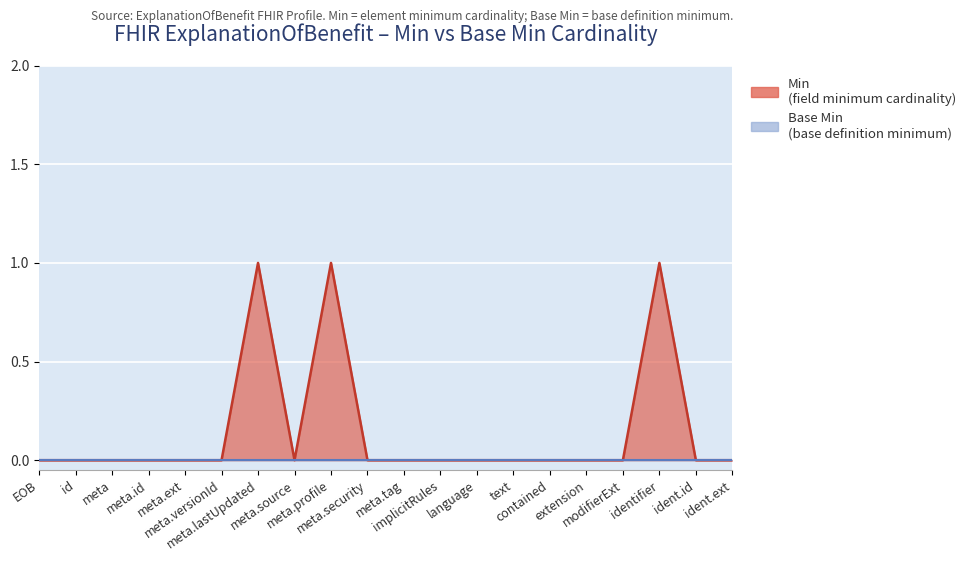

What is the difference between the maximum and minimum values in the Min values series?

1